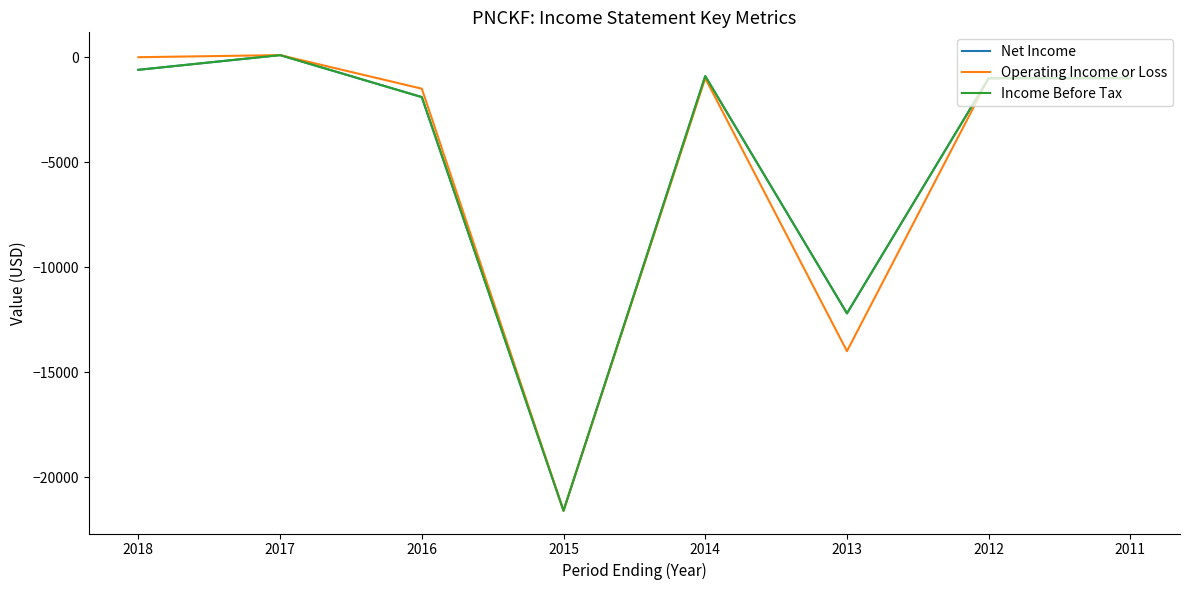

At which label does Net Income first exceed -1000?

2018